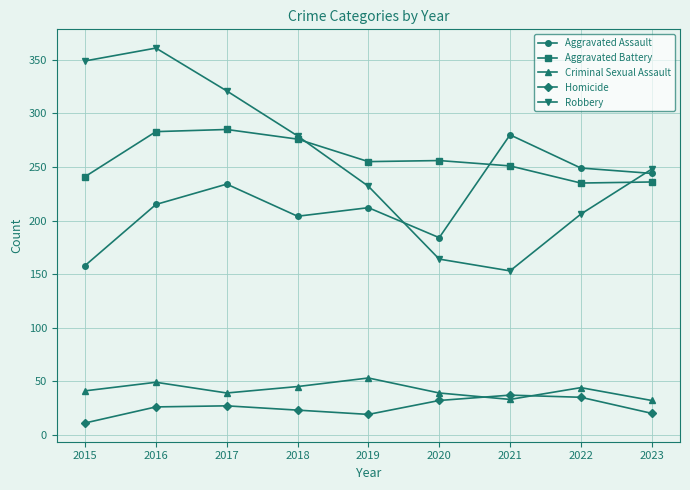

What is the lowest value of the Robbery series?

153